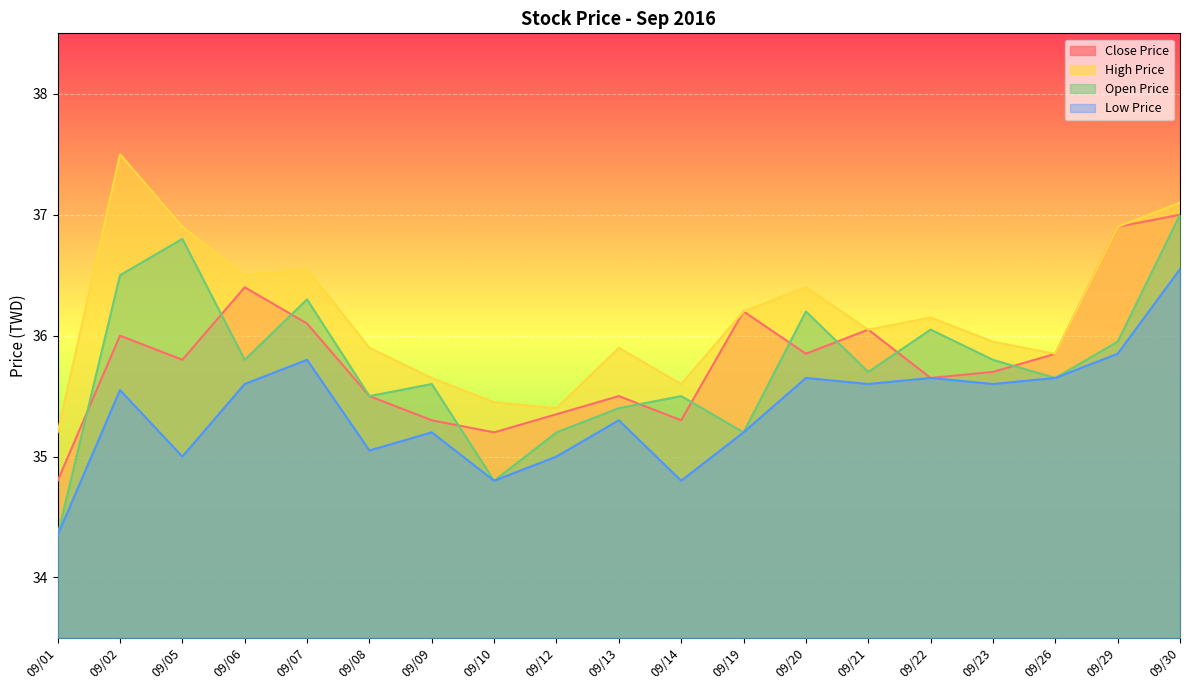

What is the difference between the maximum and minimum values in the Low Price series?

2.2